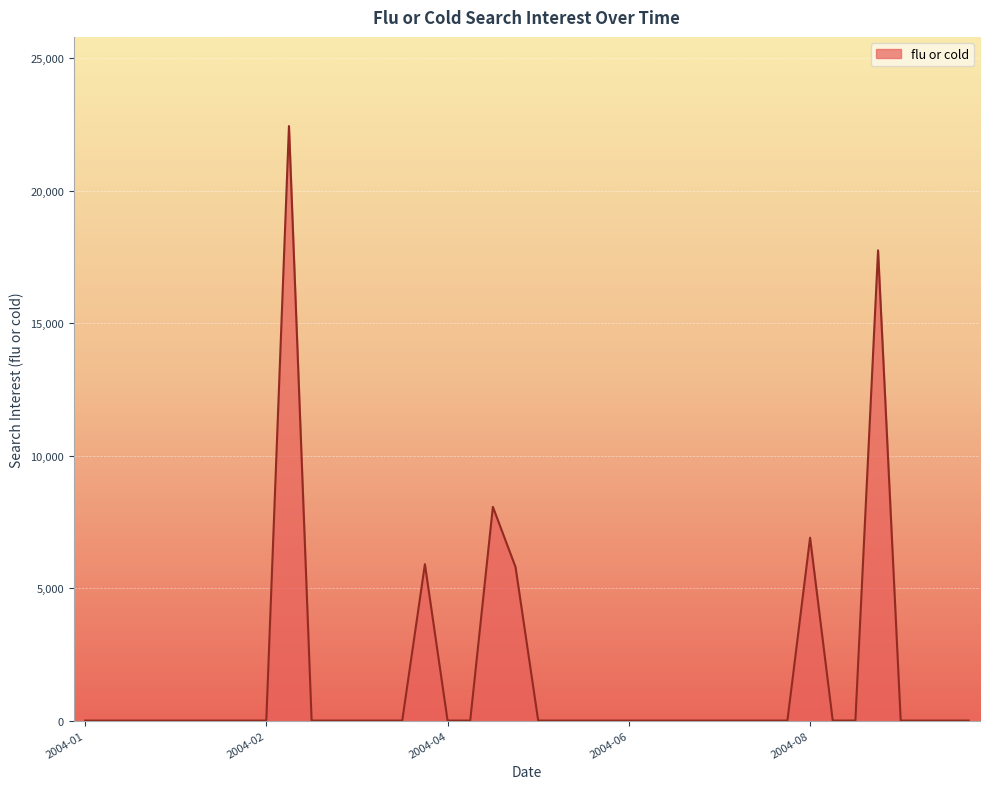

What is the maximum value shown in the chart?

22438.3